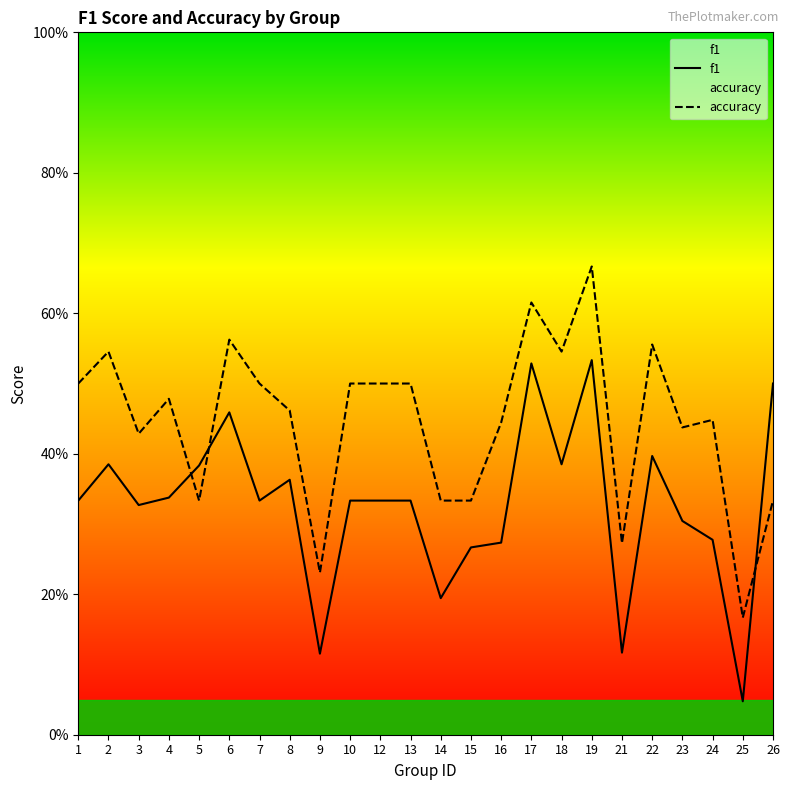

Is it true that accuracy equals 0.5 at 8?

True